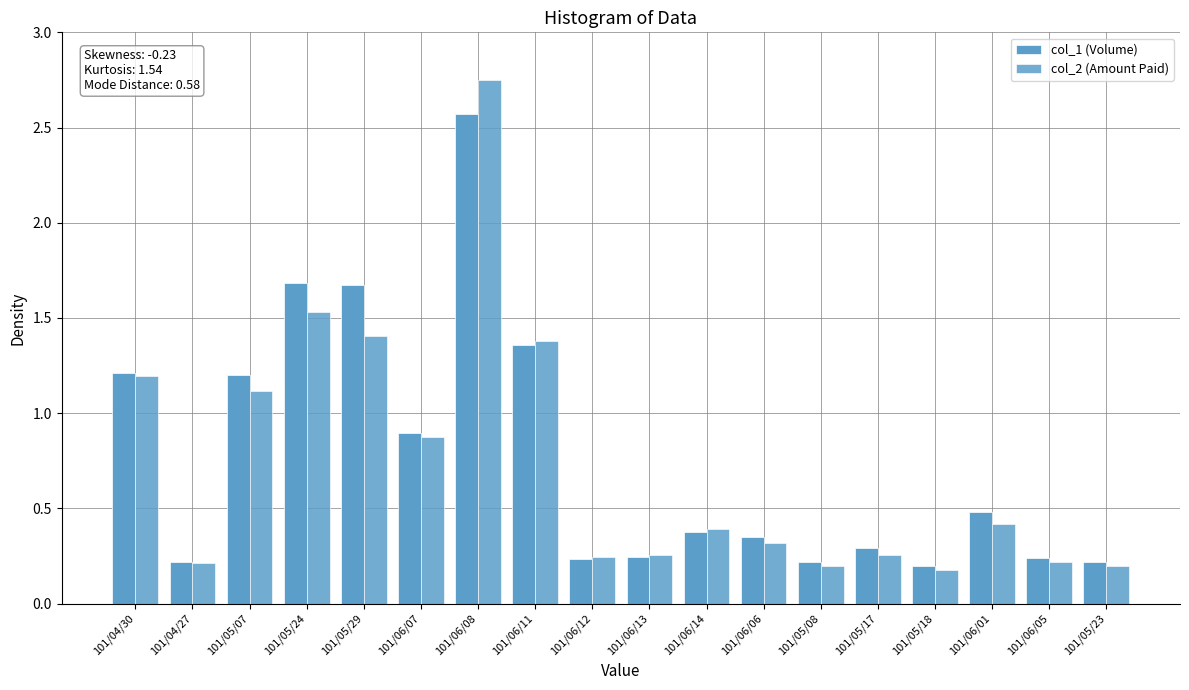

How many groups of bars are there?

18